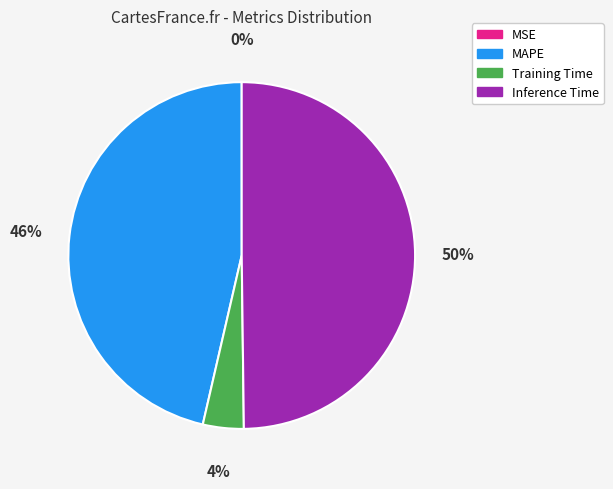

To the nearest percent, what percentage of the pie is Training Time?

4%